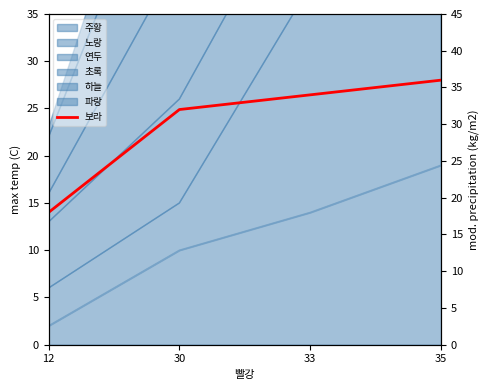

What is the value of the 2nd point from the left?

32